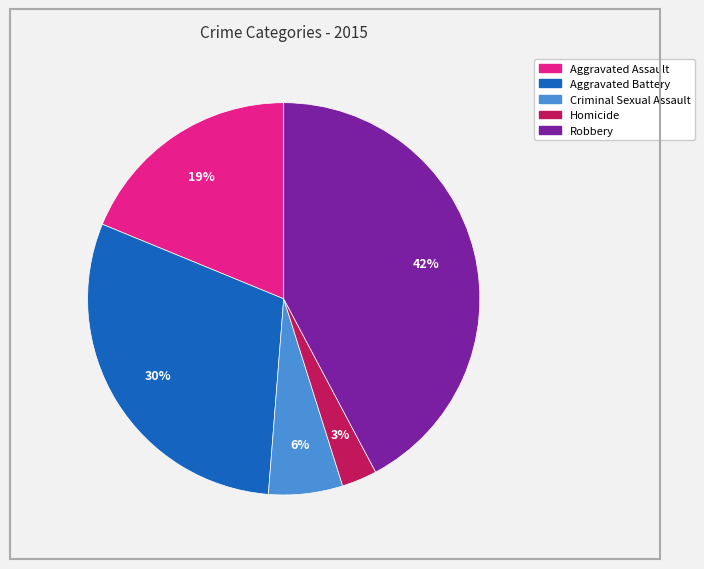

To the nearest percent, what is the difference between the Homicide and Robbery slice percentages?

39%